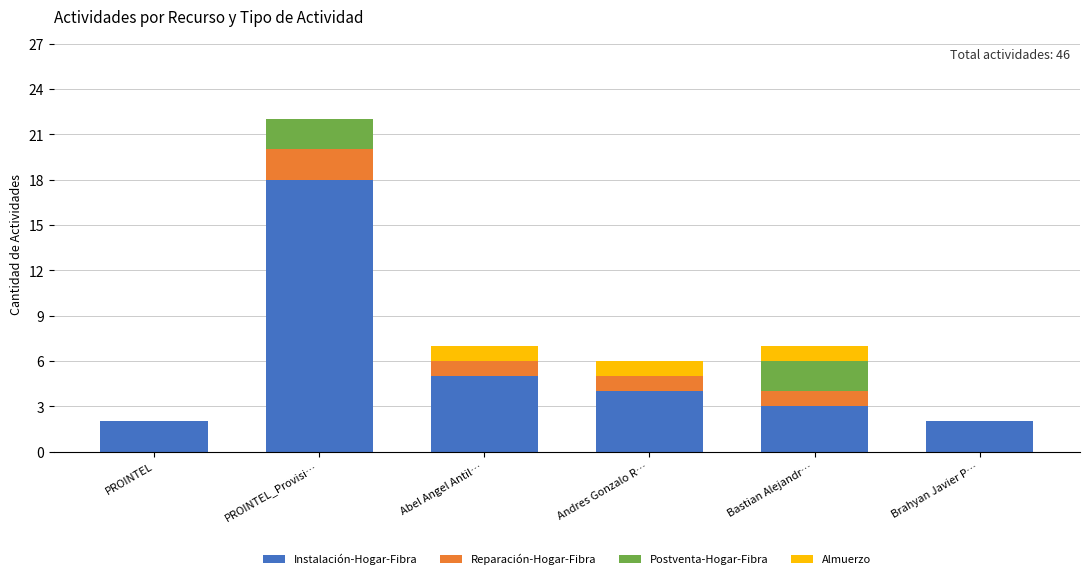

At which category is the sum across all series the highest?

PROINTEL_Provisi…